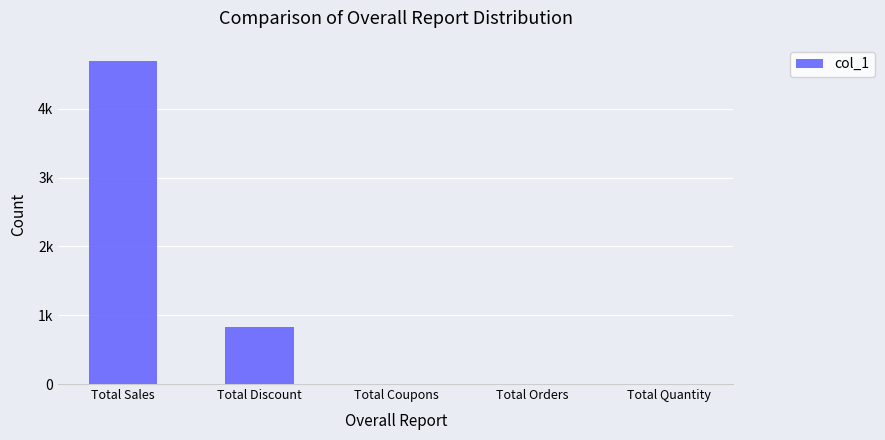

Are the bars grouped side by side (vs. stacked)?

No